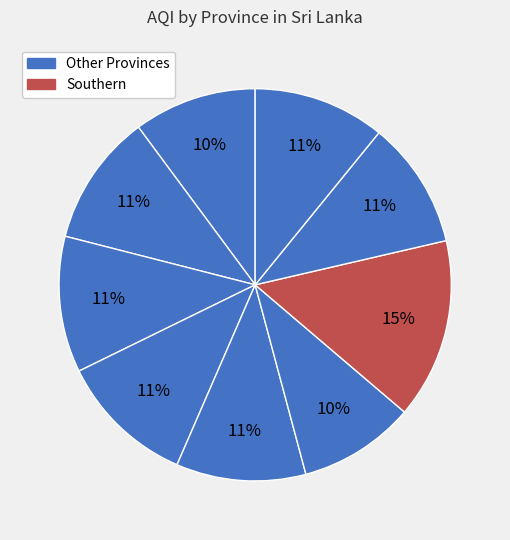

To the nearest percent, what is the average slice percentage?

11%